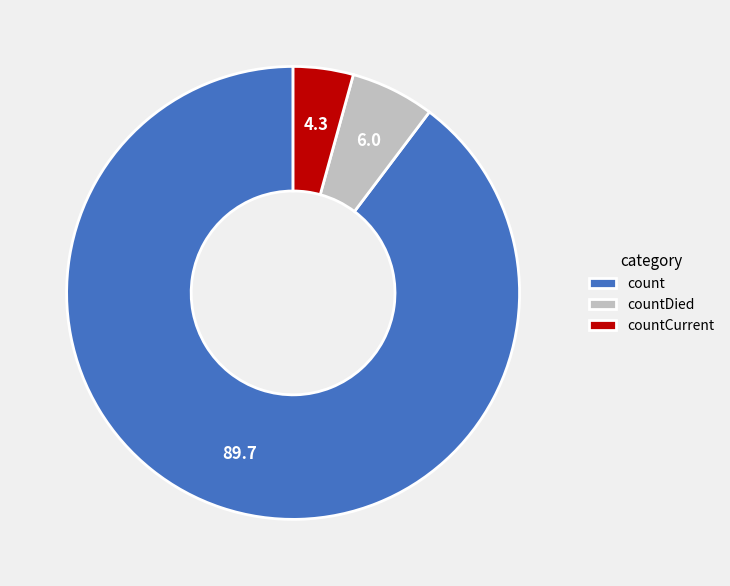

How many slices are in this pie chart?

3